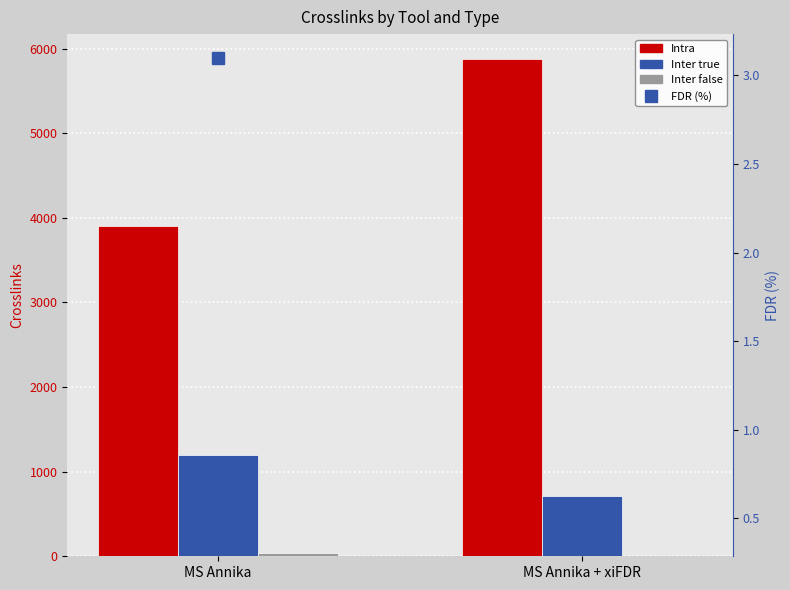

What is the sum of the FDR (%) values at MS Annika and MS Annika + xiFDR?

3.5